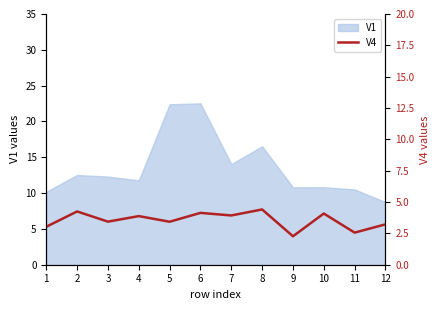

What is the lowest value of the V1 series?

8.7